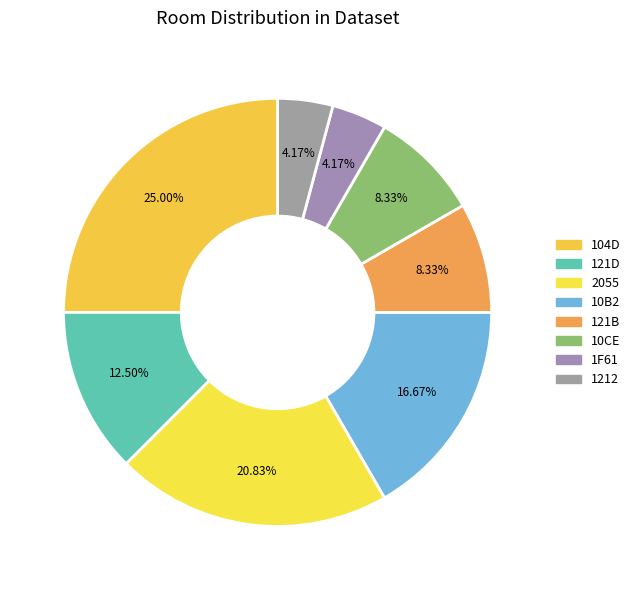

How many segments does this pie chart have?

8